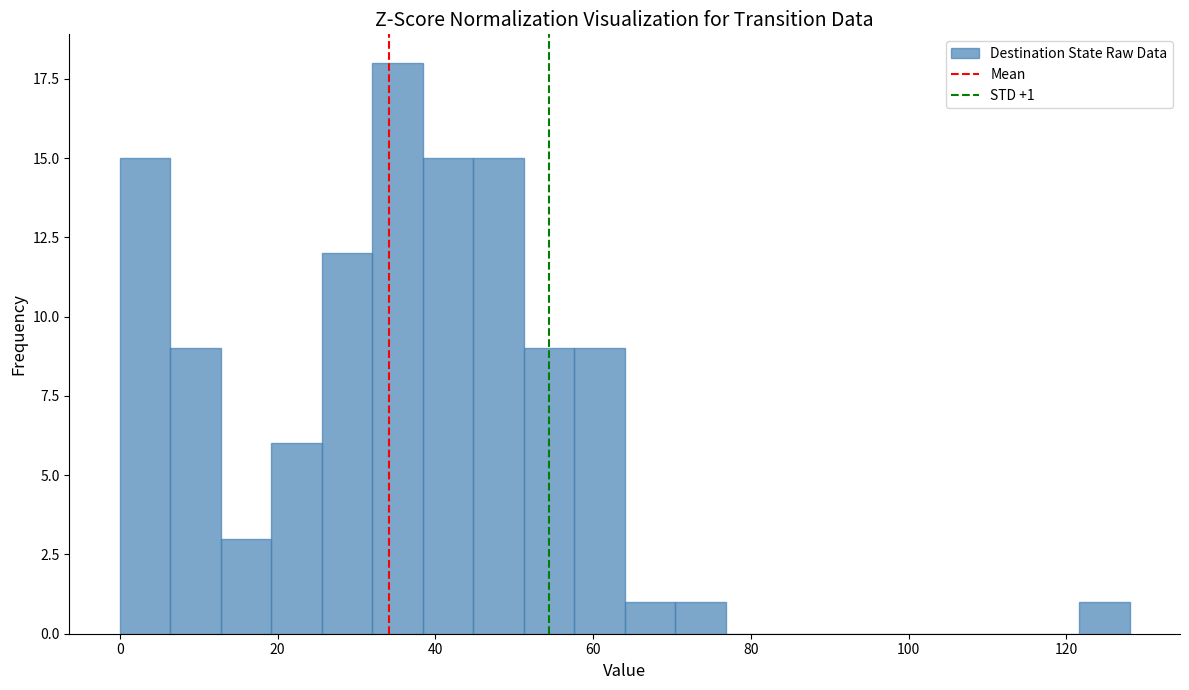

Read against the x-axis, roughly where is the centre of the tallest bar?

36